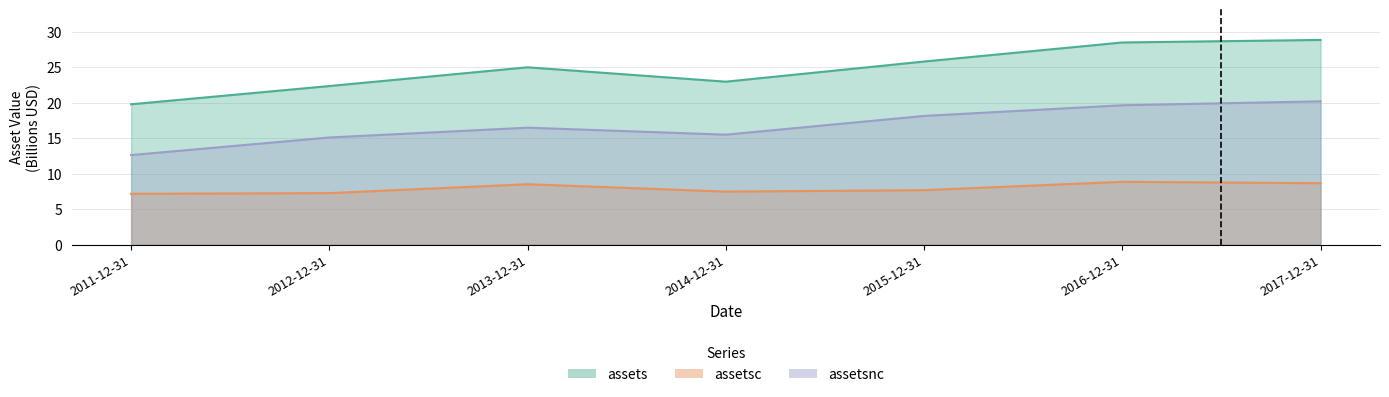

What is the difference between the second highest and second lowest values in the assetsnc series?

4.5